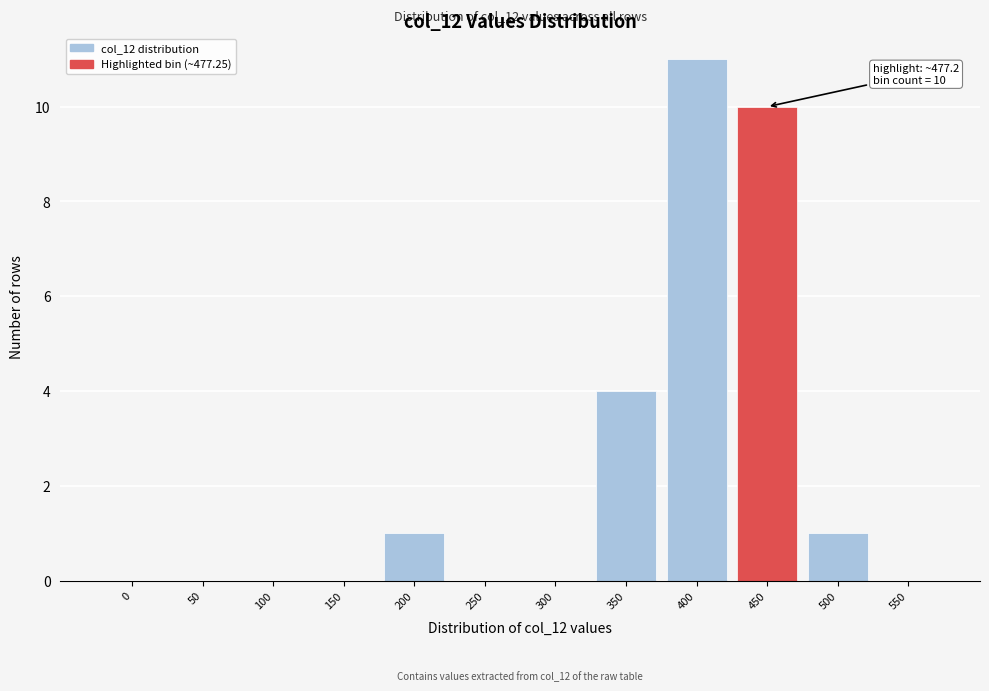

Reading right to left, transcribe all the data shown in this chart.

550=0	500=1	450=10	400=11	350=4	300=0	250=0	200=1	150=0	100=0	50=0	0=0